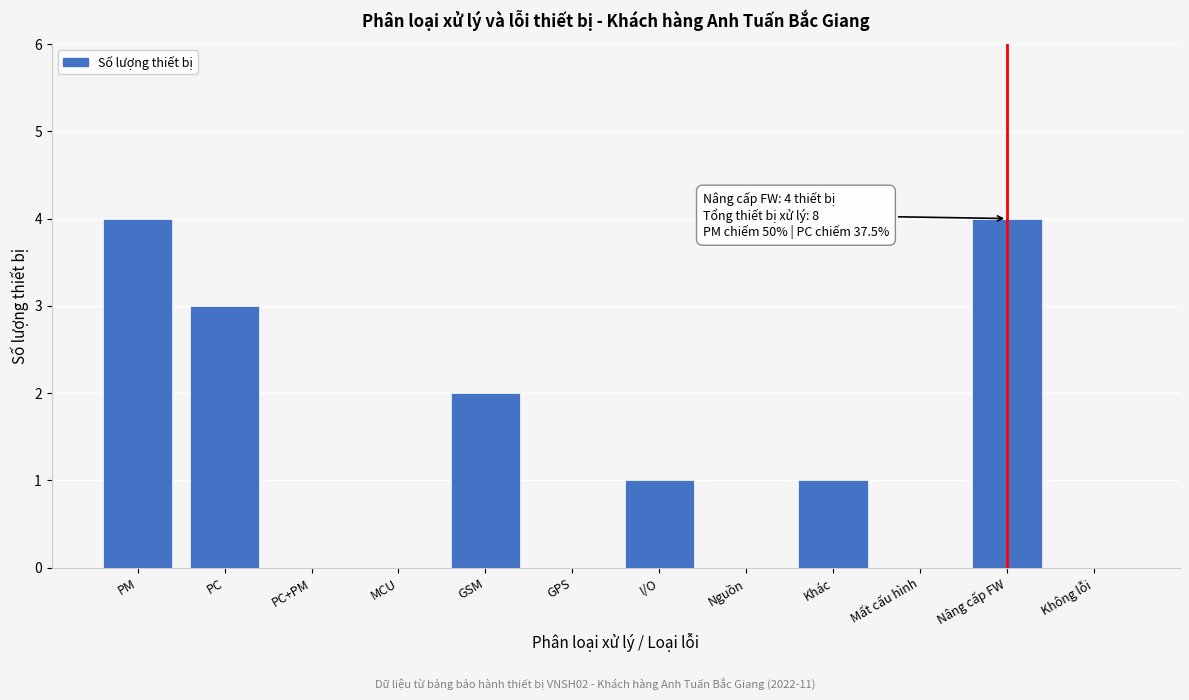

Reading left to right, what are all the values shown in this chart?

PM=4	PC=3	PC+PM=0	MCU=0	GSM=2	GPS=0	I/O=1	Nguồn=0	Khác=1	Mất cấu hình=0	Nâng cấp FW=4	Không lỗi=0